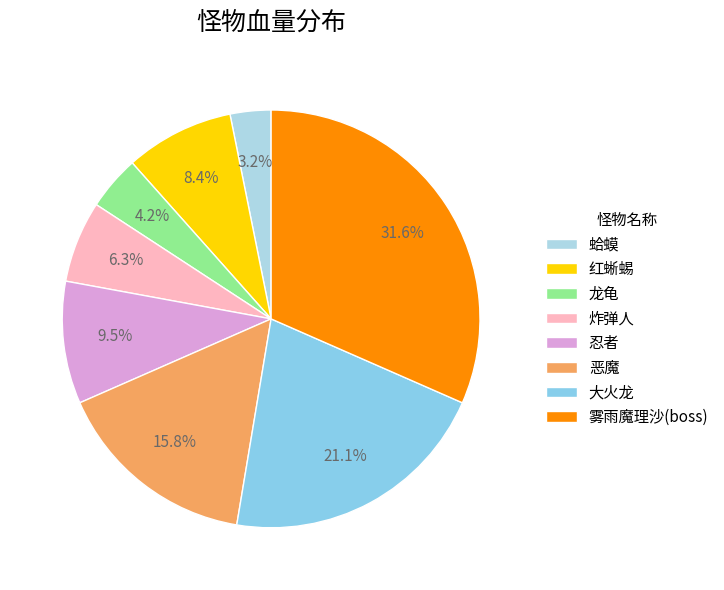

Is the sum of 雾雨魔理沙(boss) and 炸弹人 greater than half?

No